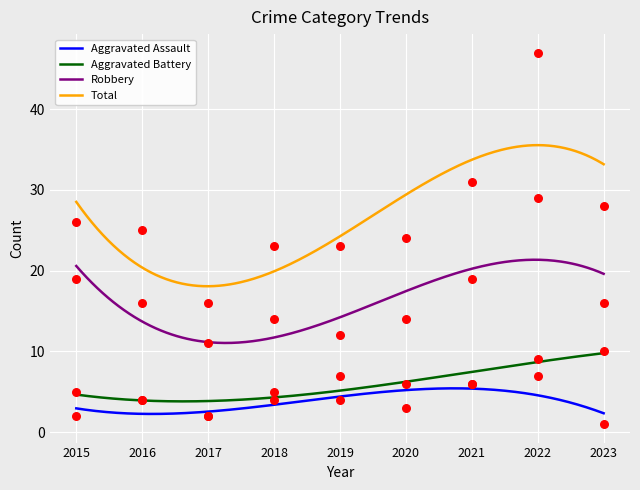

Which series has the widest spread of Y values?

Total